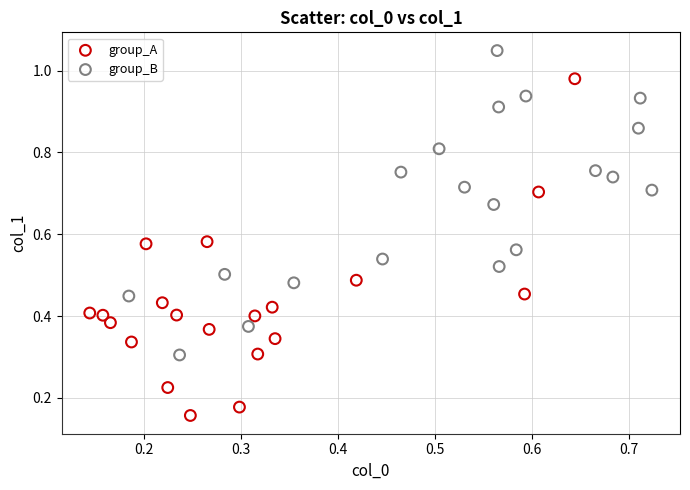

Which series has the largest Y range (max minus min)?

group_A